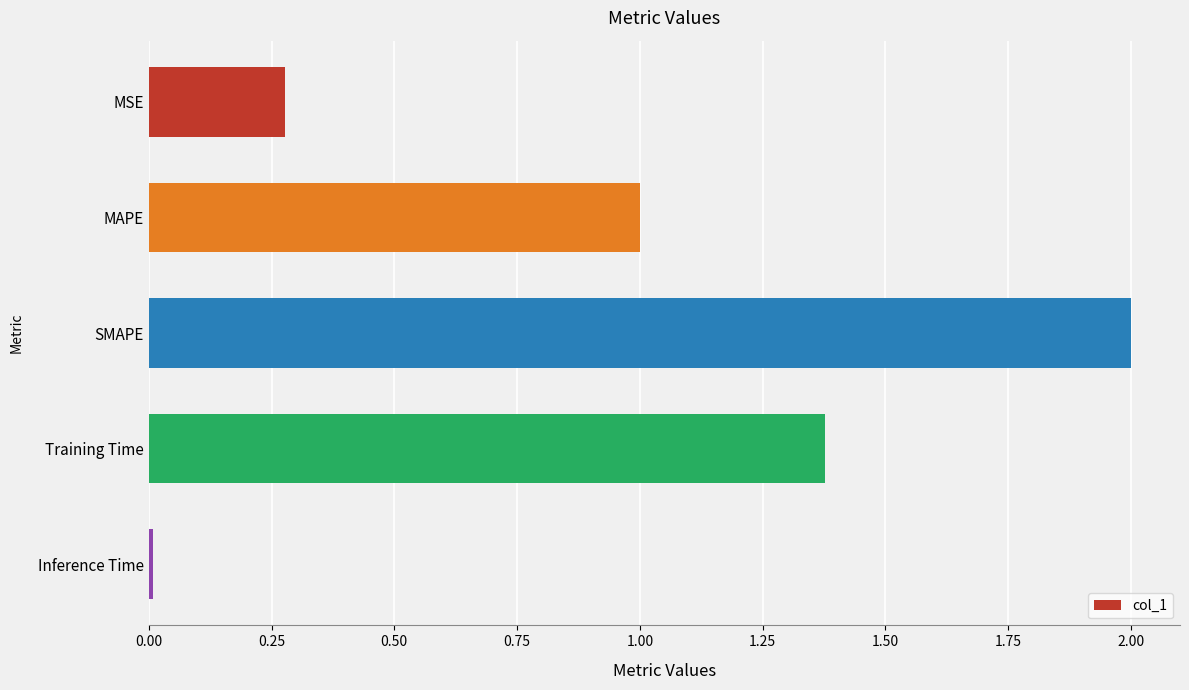

Rank the categories by value from highest to lowest.

SMAPE, Training Time, MAPE, MSE, Inference Time